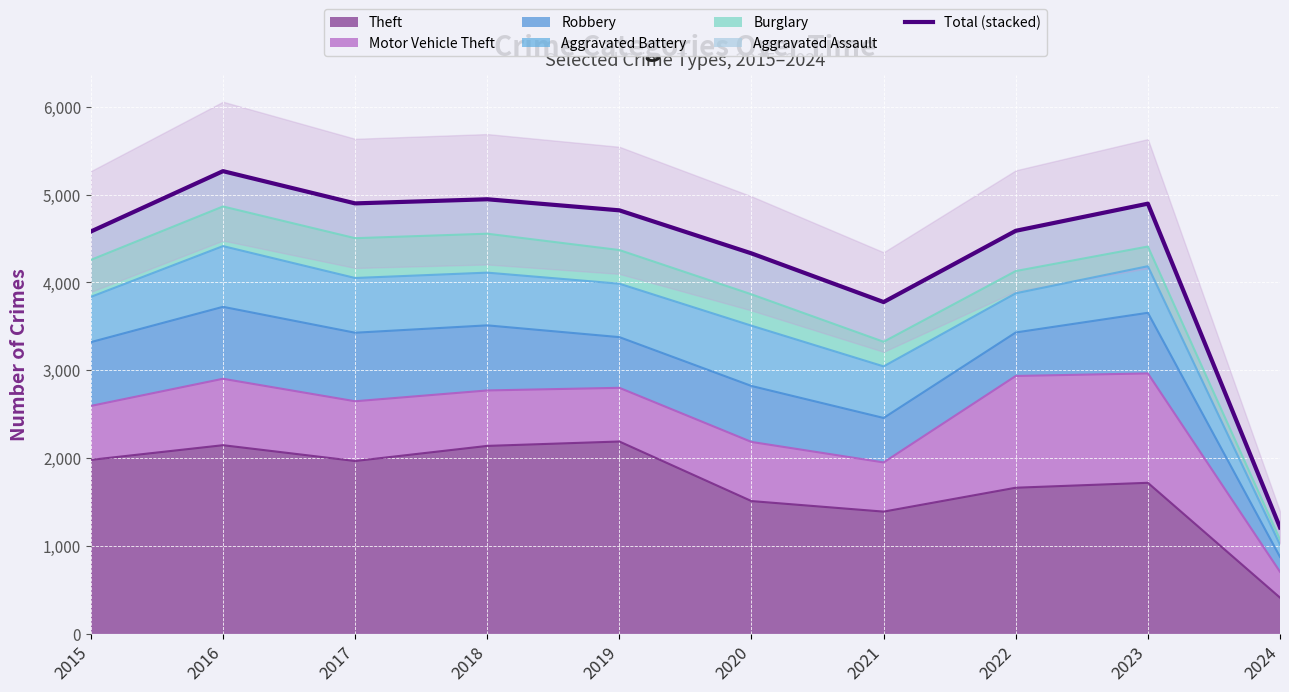

What is the approximate value at 2015, to the nearest 10?

4580